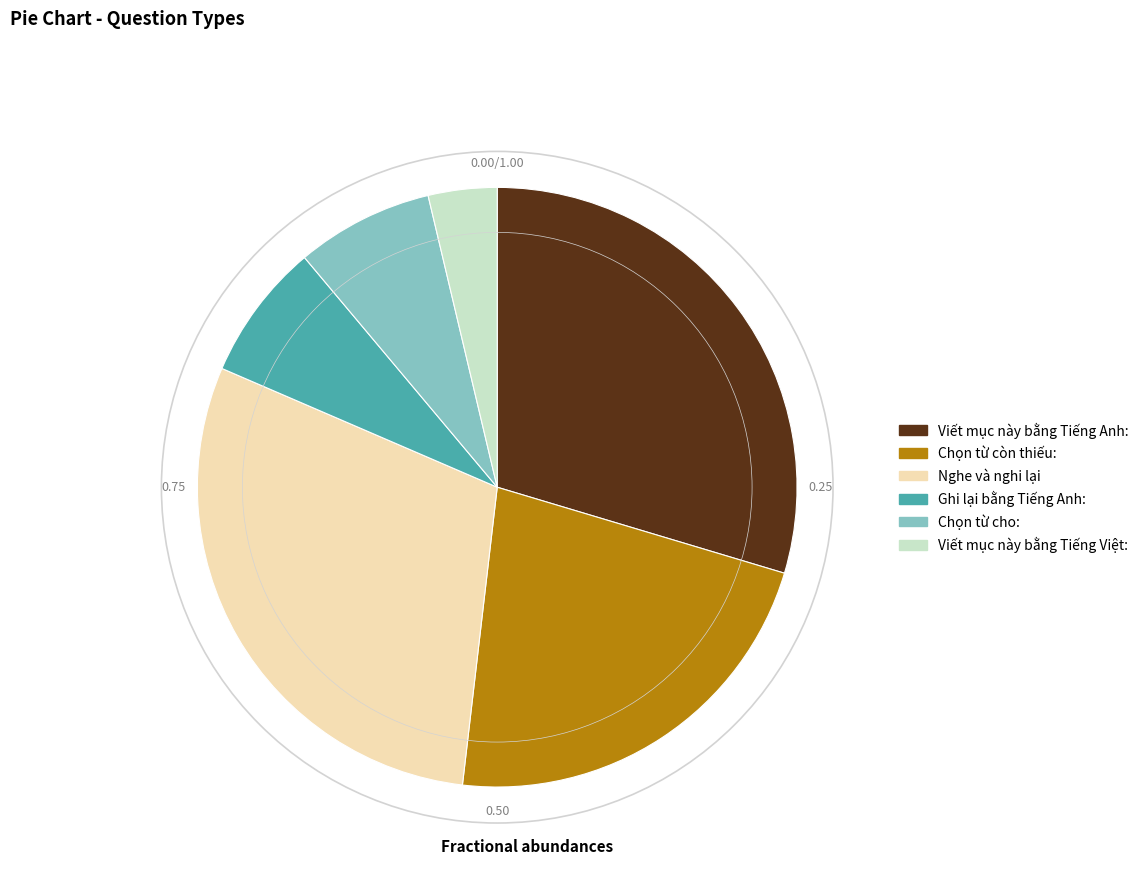

How many slices are in this pie chart?

6